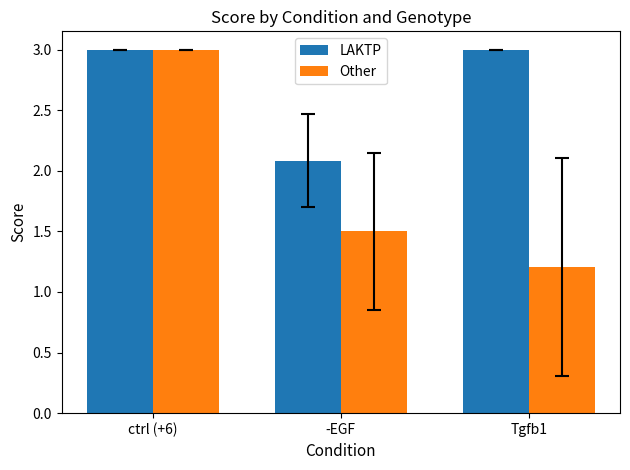

Which series has the widest spread of values?

Other